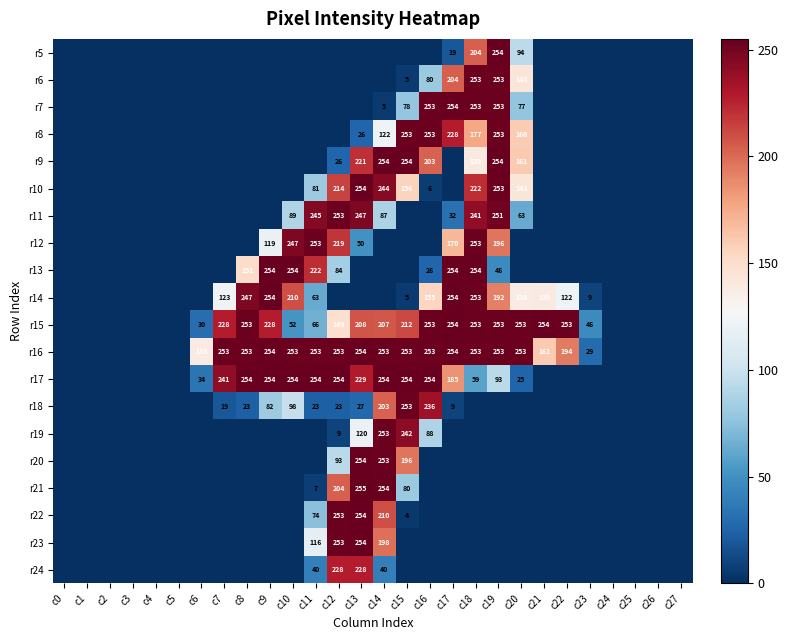

At how many categories does at least one series exceed 73?

17